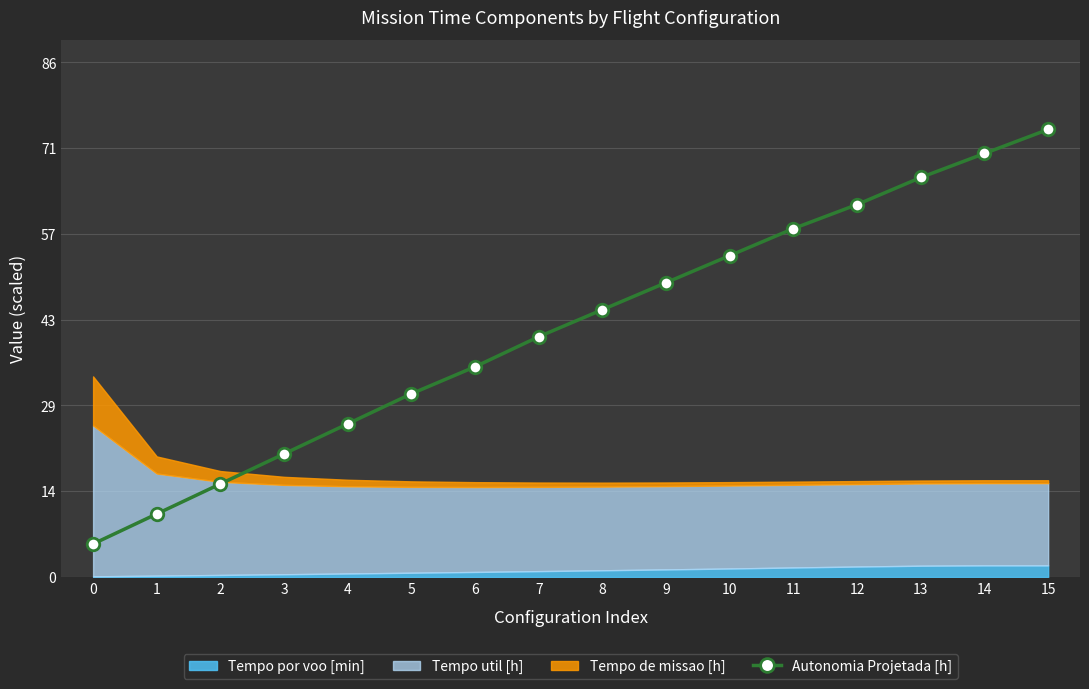

What is the greatest value displayed?

74.5